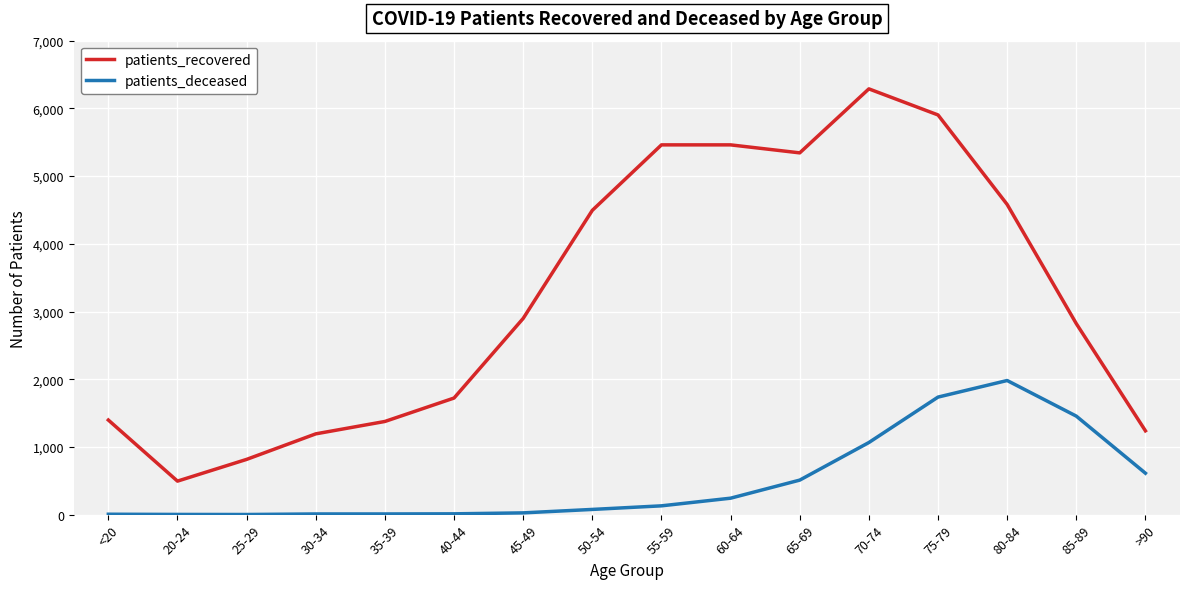

True or false: patients_recovered and patients_deceased cross at least once.

False